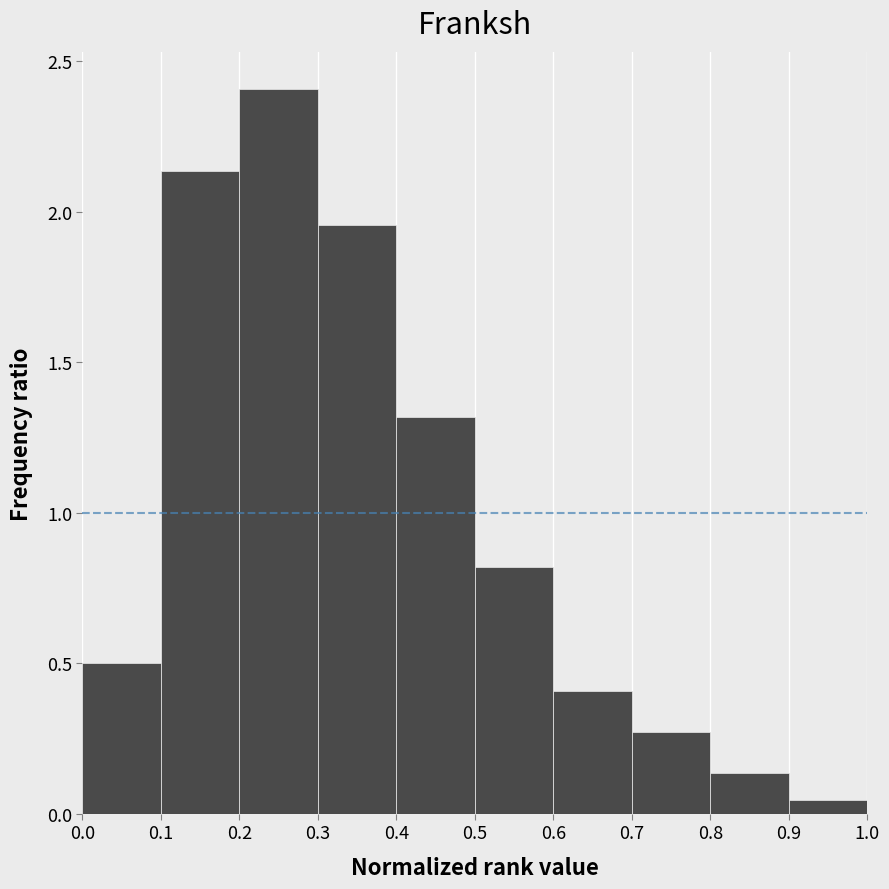

Reading left to right, transcribe this chart: for each bar, give the range it covers on the x-axis and its height. The values are not printed on the chart, so give them approximately, as read against the axis.

0.0 to 0.1: 0.50
0.1 to 0.2: 2.15
0.2 to 0.3: 2.40
0.3 to 0.4: 1.95
0.4 to 0.5: 1.30
0.5 to 0.6: 0.80
0.6 to 0.7: 0.40
0.7 to 0.8: 0.25
0.8 to 0.9: 0.15
0.9 to 1.0: under 0.05